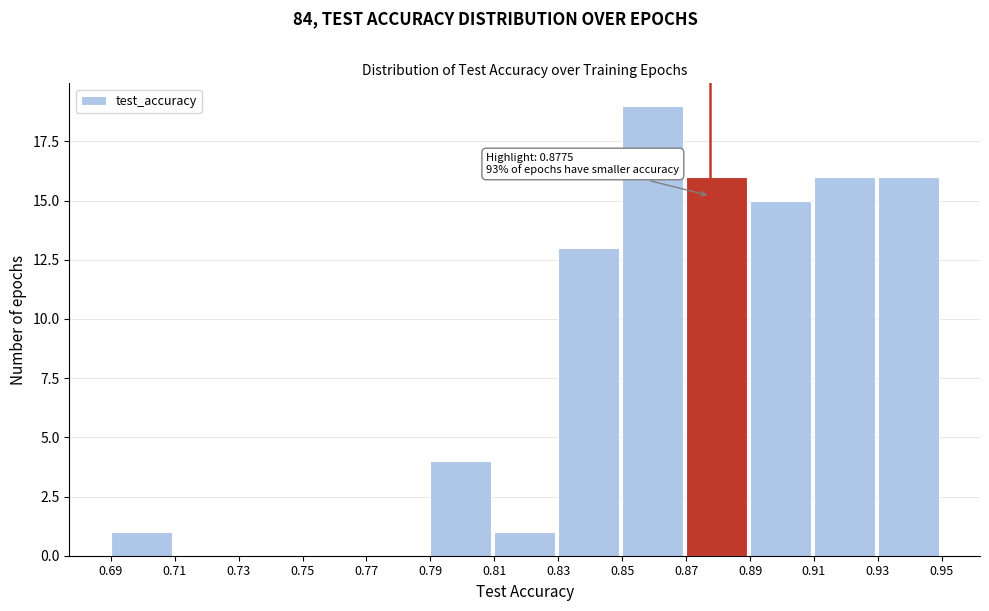

Which range on the x-axis has the tallest bar?

0.85 to 0.87